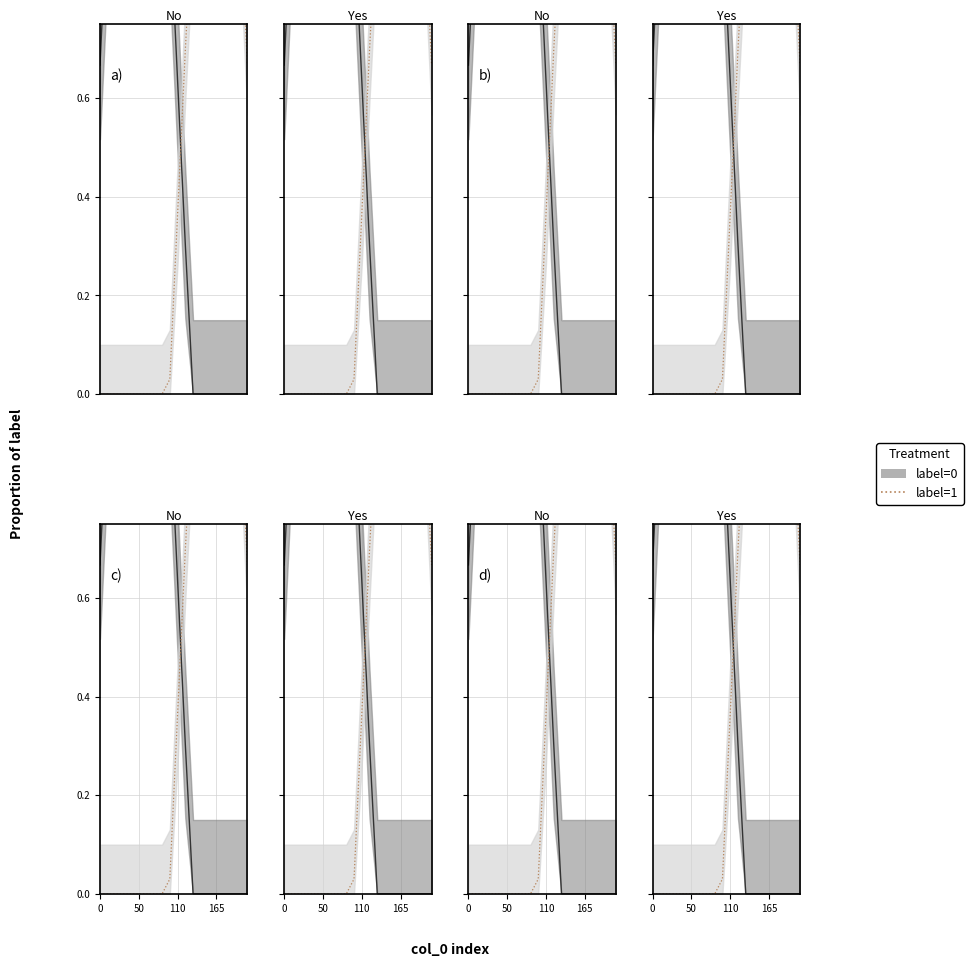

What is the difference between the maximum and minimum values in the label=0 line series?

1.0